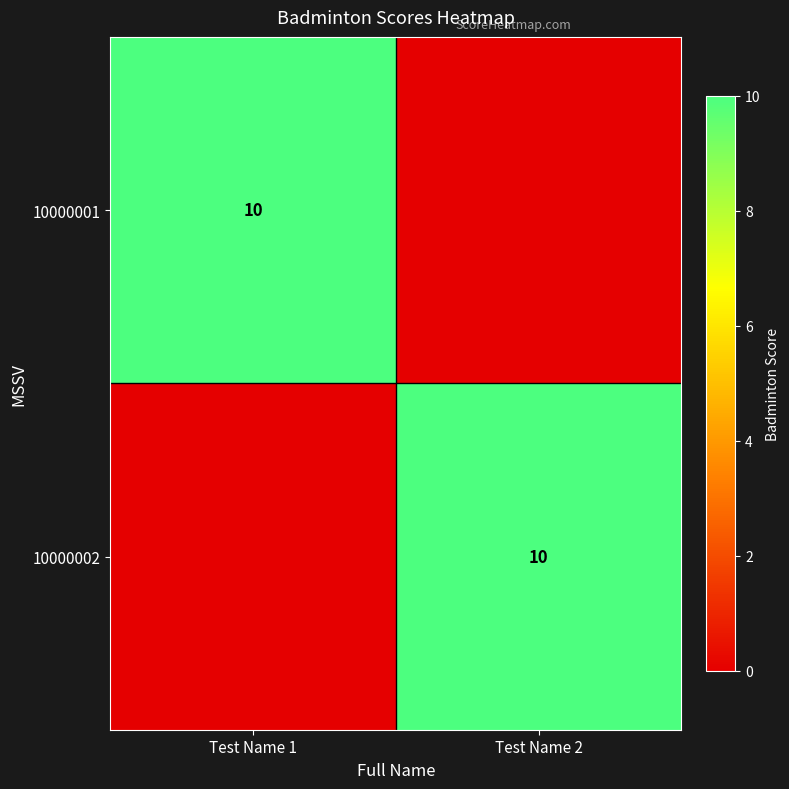

True or false: 10000001 has a value of 10 at Test Name 1.

True